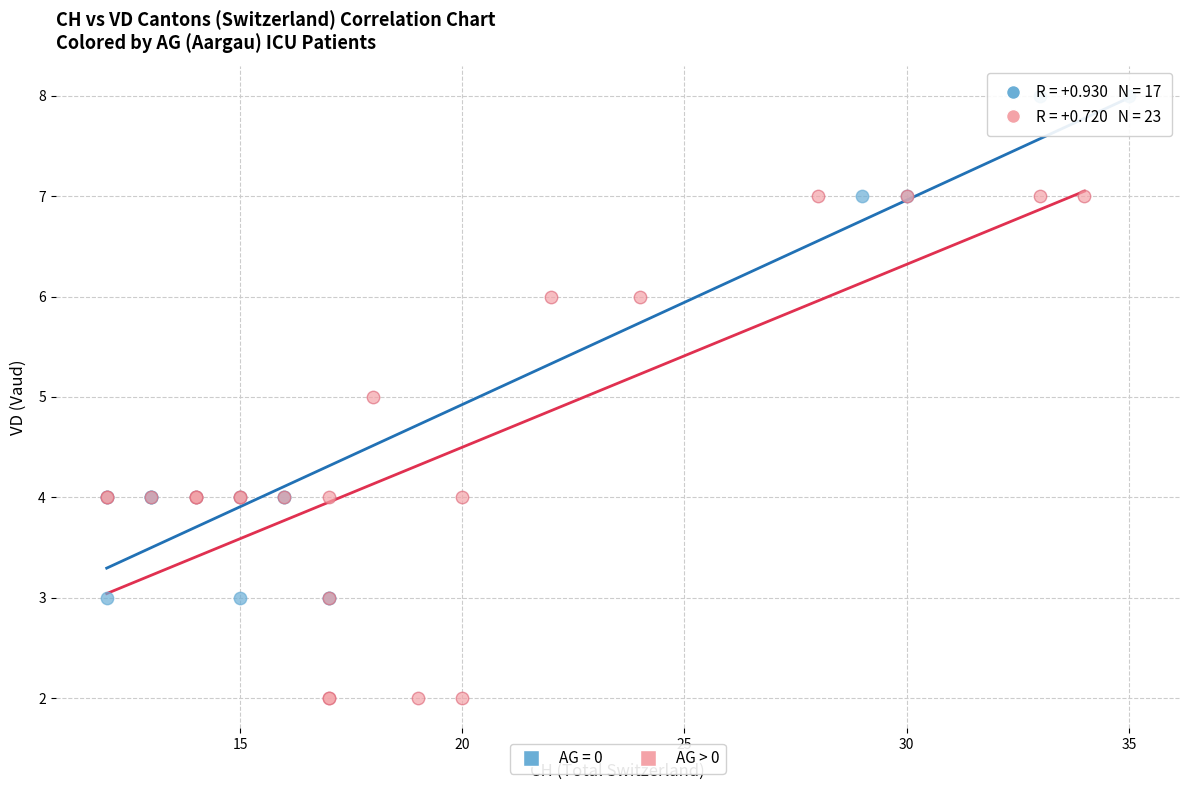

Which series reaches the minimum Y coordinate?

AG > 0